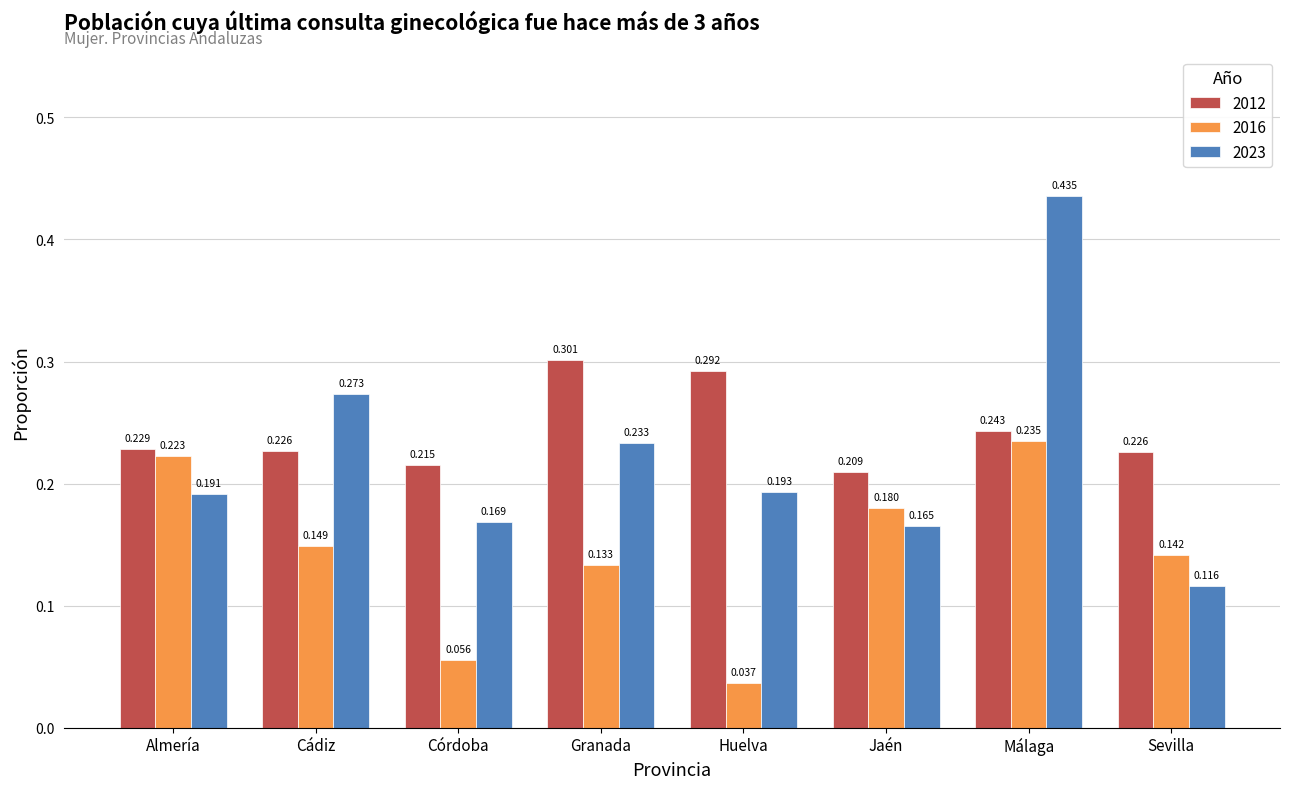

At which label is 2023 closest to 0?

Sevilla